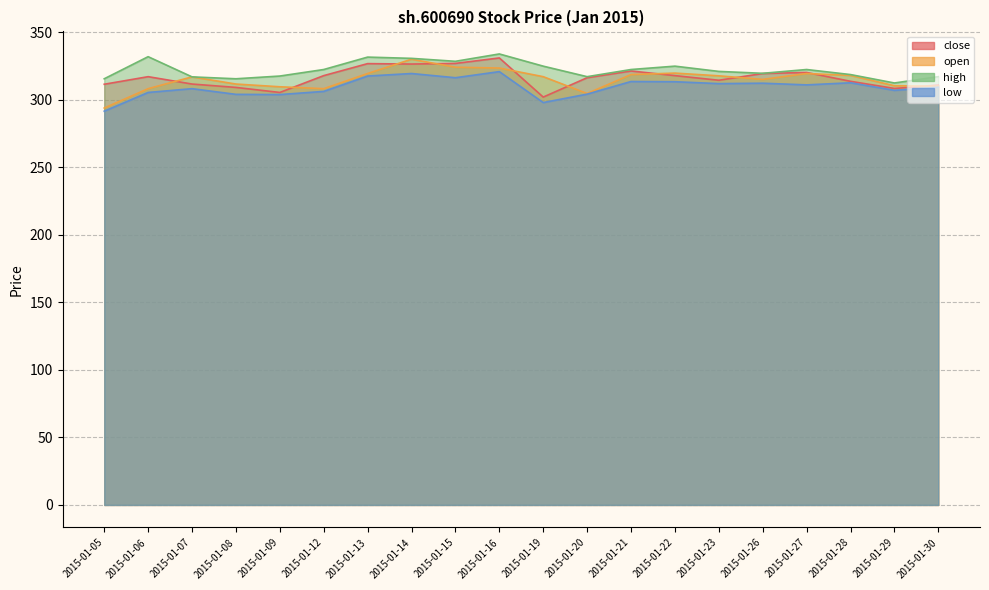

Where is high nearest to the value 323?

2015-01-12